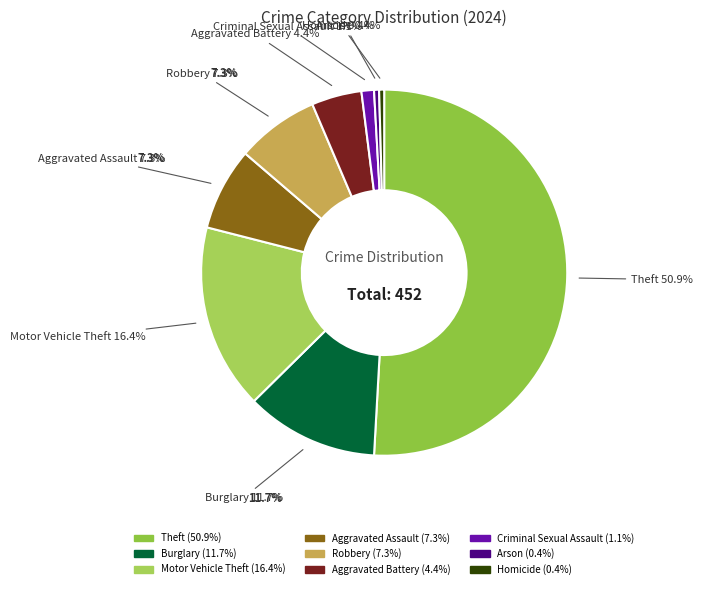

To the nearest percent, what is the average slice percentage?

11%